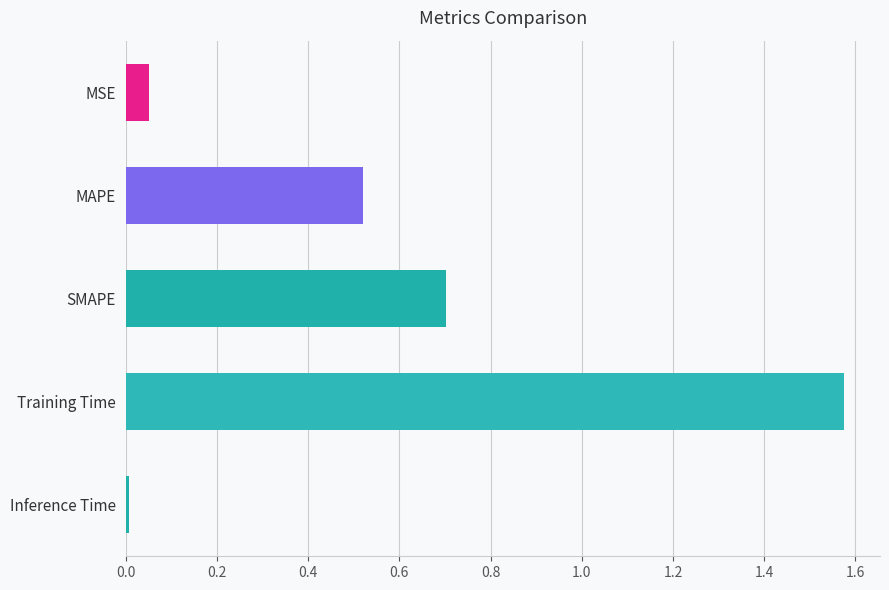

List the labels in order of value, largest first.

Training Time, SMAPE, MAPE, MSE, Inference Time